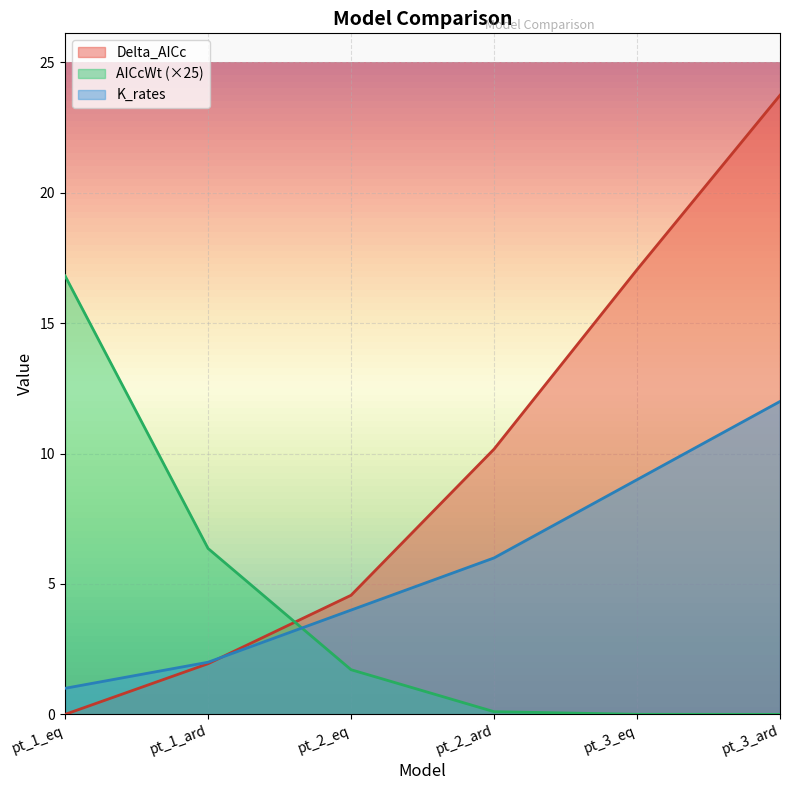

What is the difference between the AICcWt values at pt_3_ard and pt_2_ard?

0.1